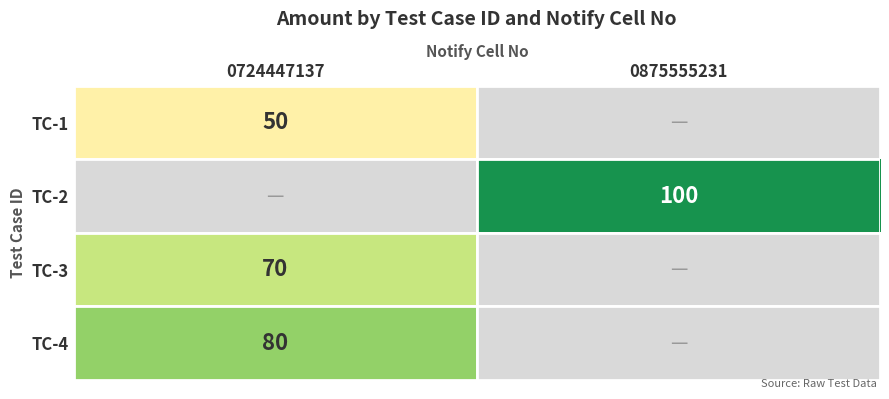

At which category is the sum across all series the highest?

0724447137